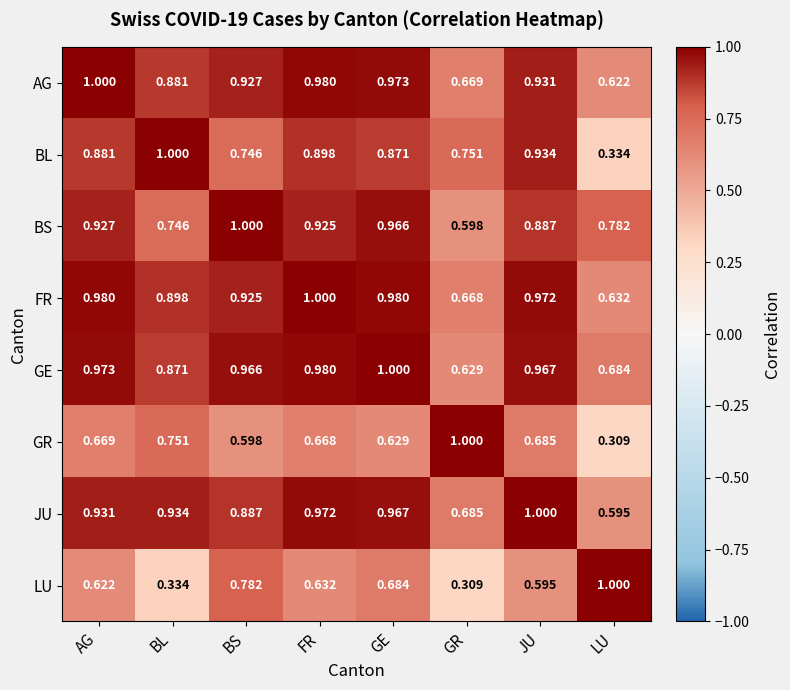

Which series changed the most between GE and GR?

LU